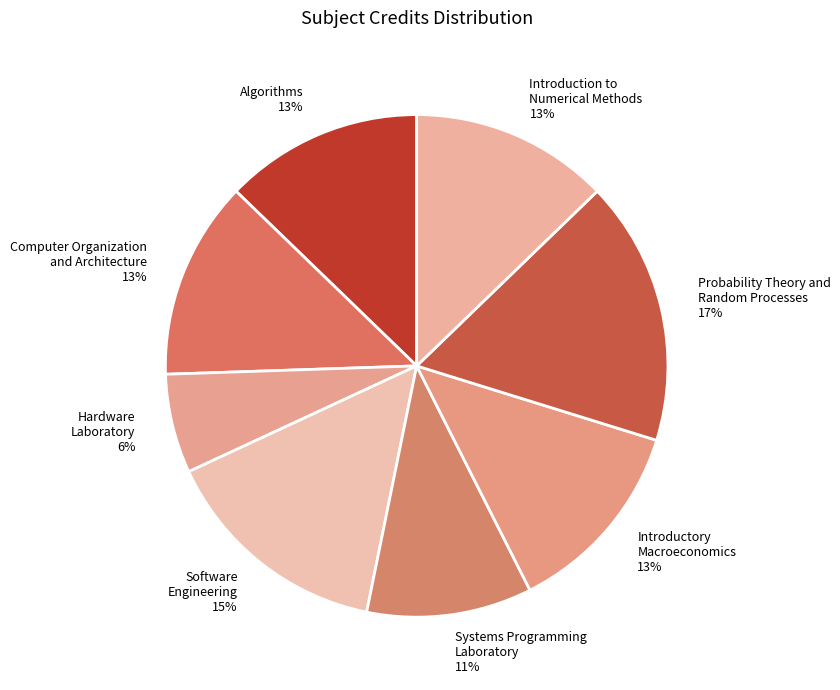

Is there any slice that represents more than half of the pie?

No